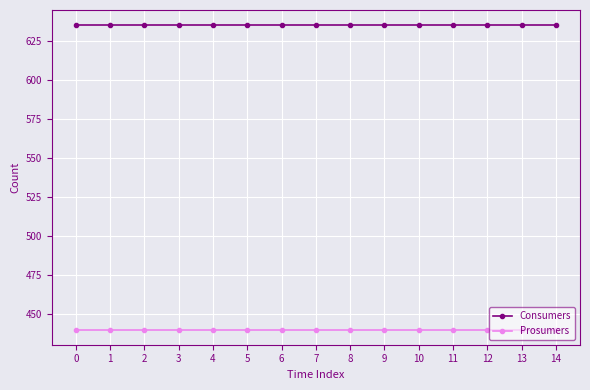

What is the difference between the highest and lowest values at 2?

195